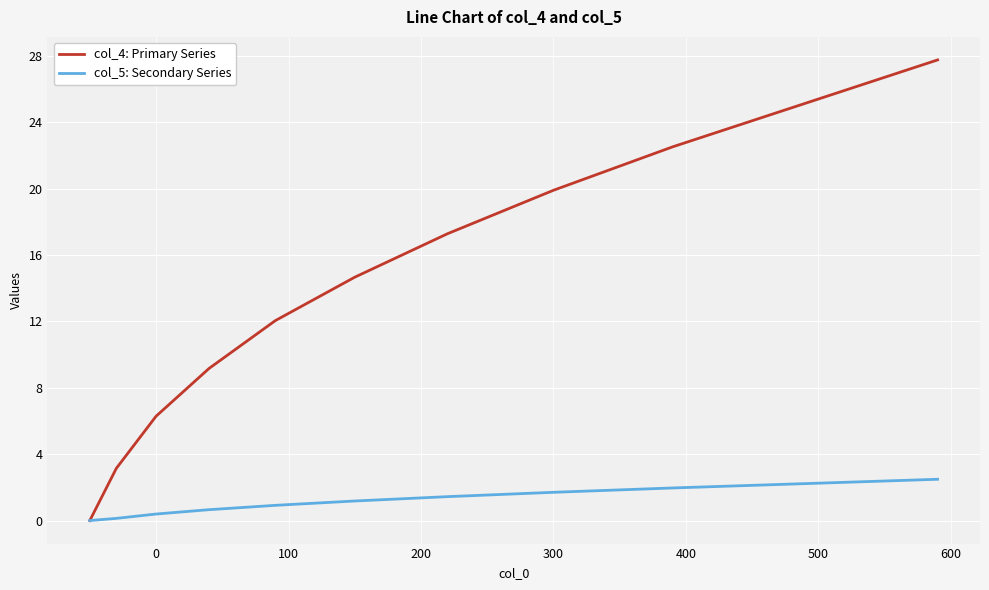

True or false: col_4: Primary Series has more than 0 points higher than both neighbors.

False